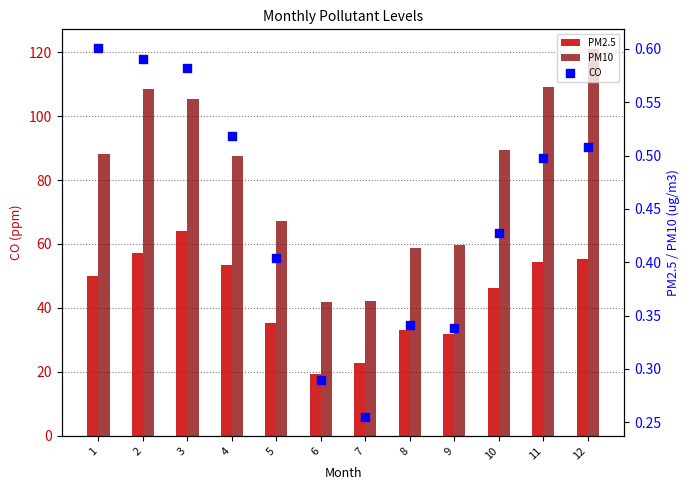

Which series reaches the maximum Y coordinate?

PM10